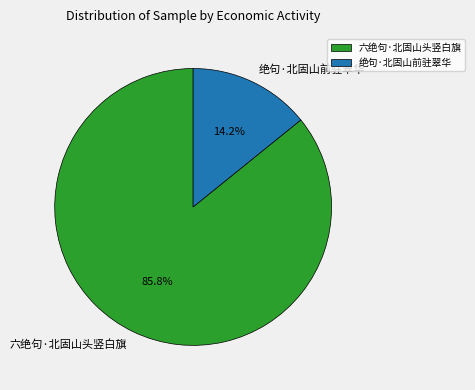

What portion of the pie excludes 六绝句·北固山头竖白旗?

14.2%